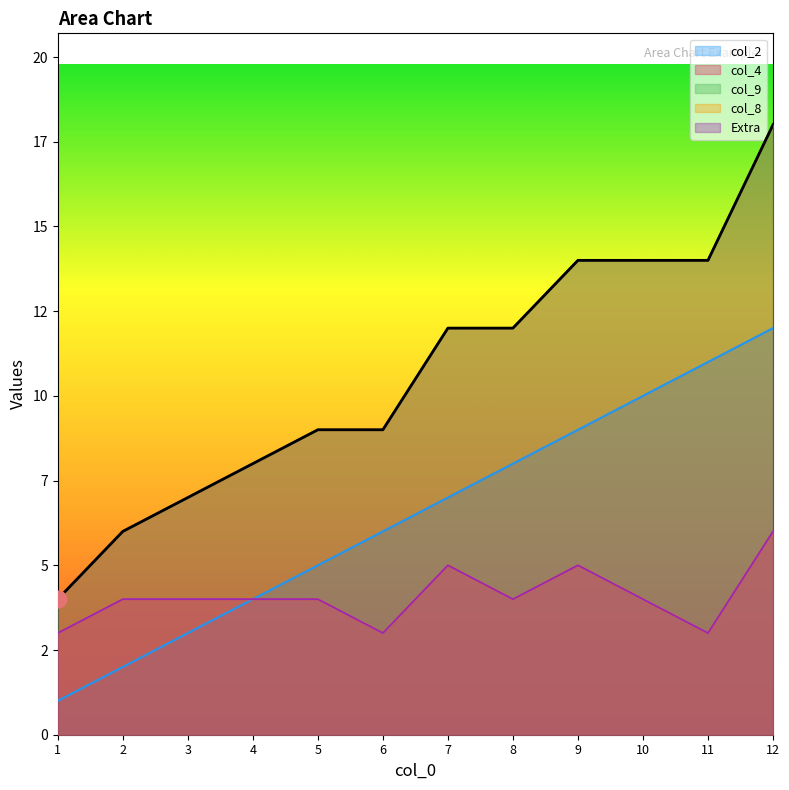

Which category has the highest value in the col_2 series?

12